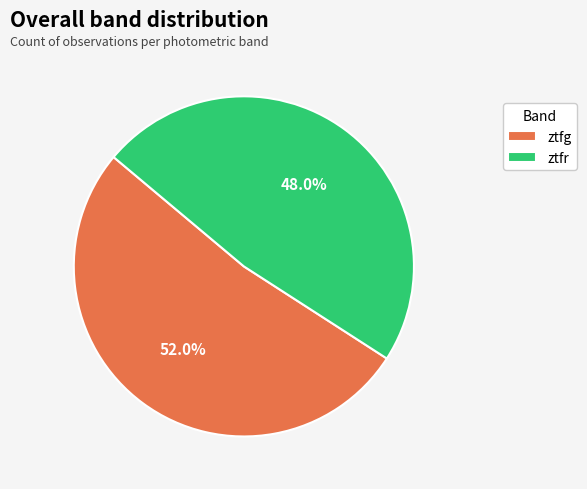

Which category accounts for the majority?

ztfg